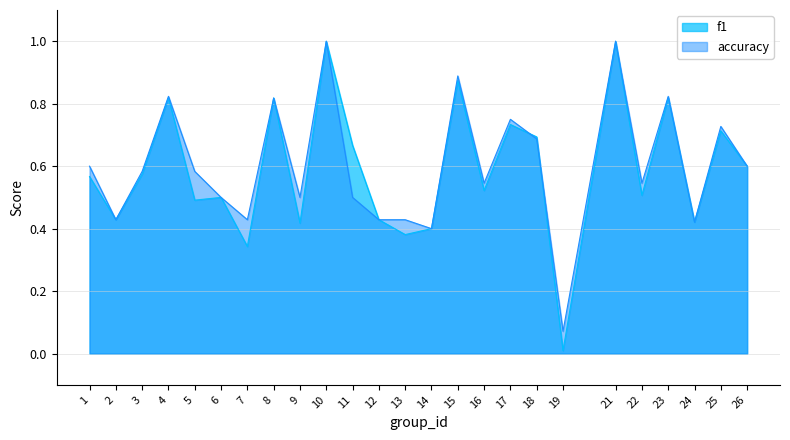

What is the difference between the maximum and minimum values in the accuracy series?

0.9